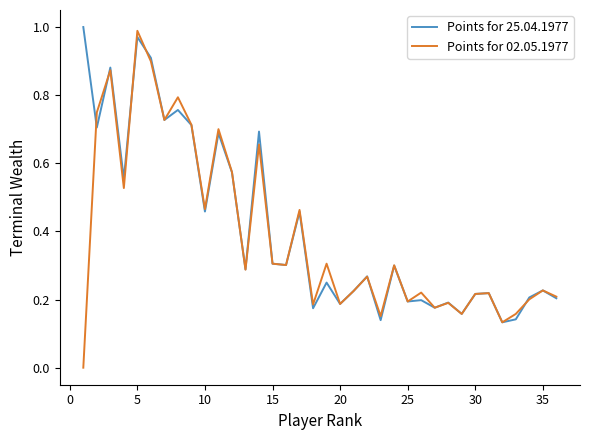

What are all the series names shown in the legend?

Points for 25.04.1977, Points for 02.05.1977